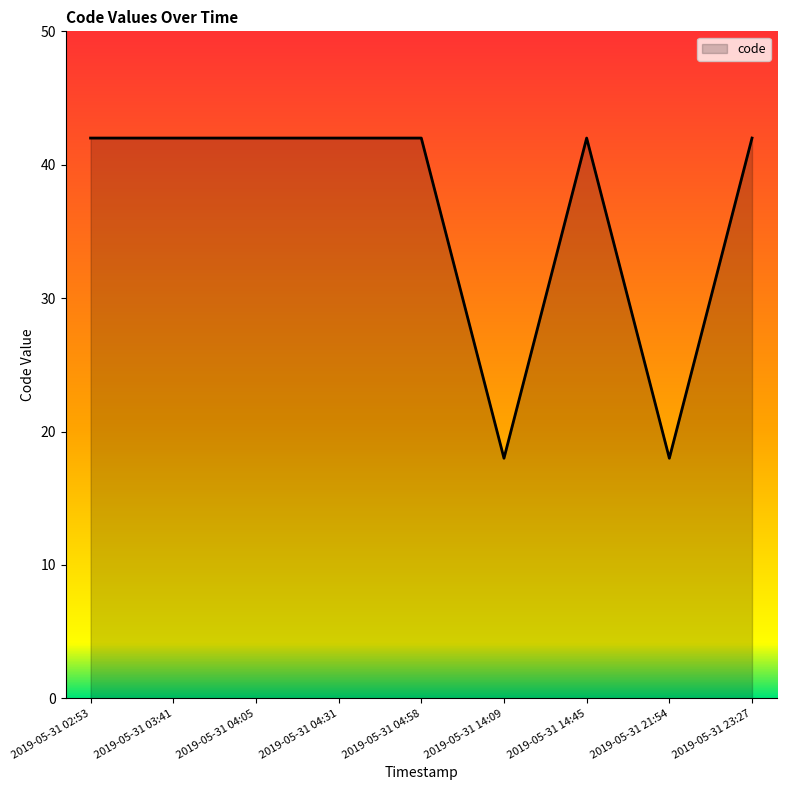

How many series are shown in this chart?

1